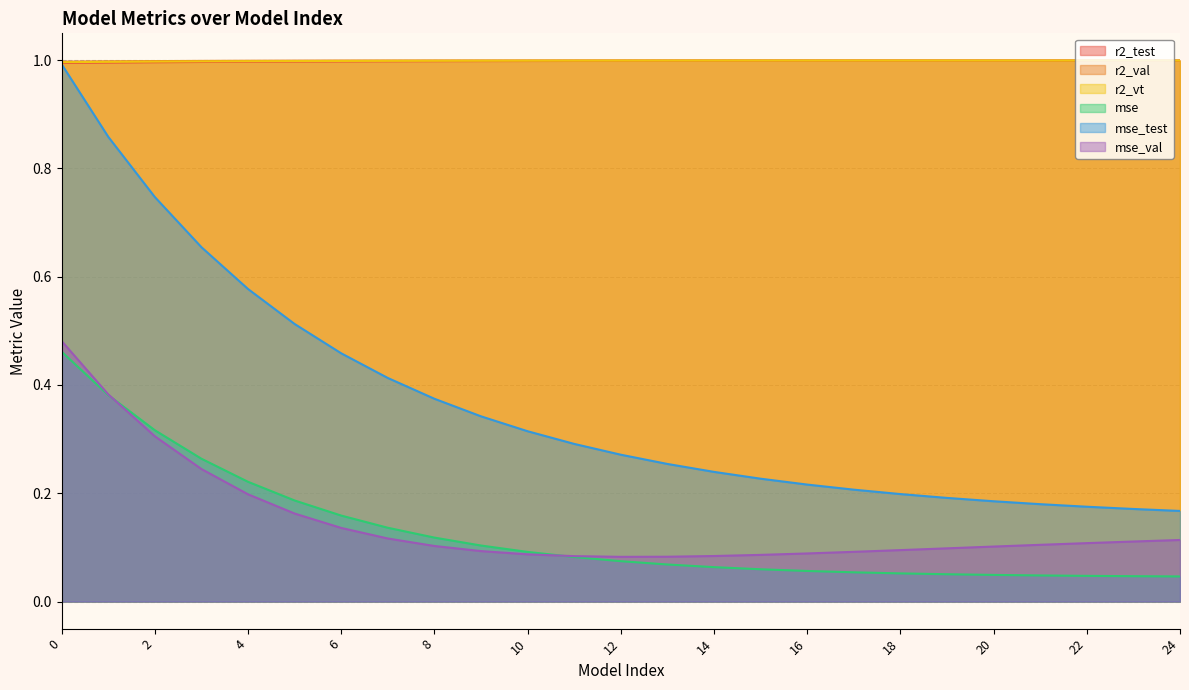

What are all the series names shown in the legend?

r2_test, r2_val, r2_vt, mse, mse_test, mse_val